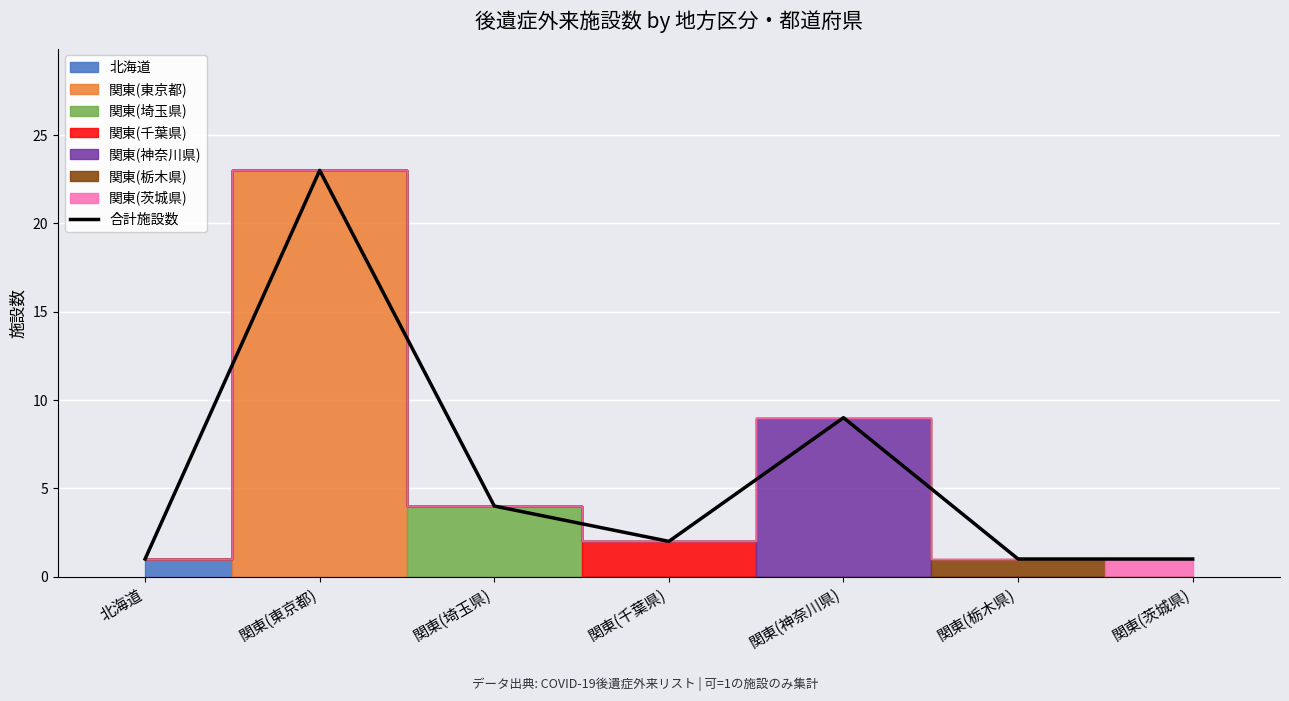

What is the maximum value shown in the chart?

23